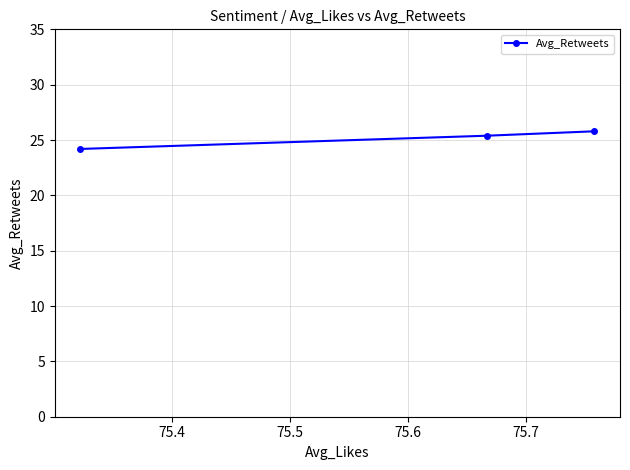

What is the maximum value shown in the chart?

25.8